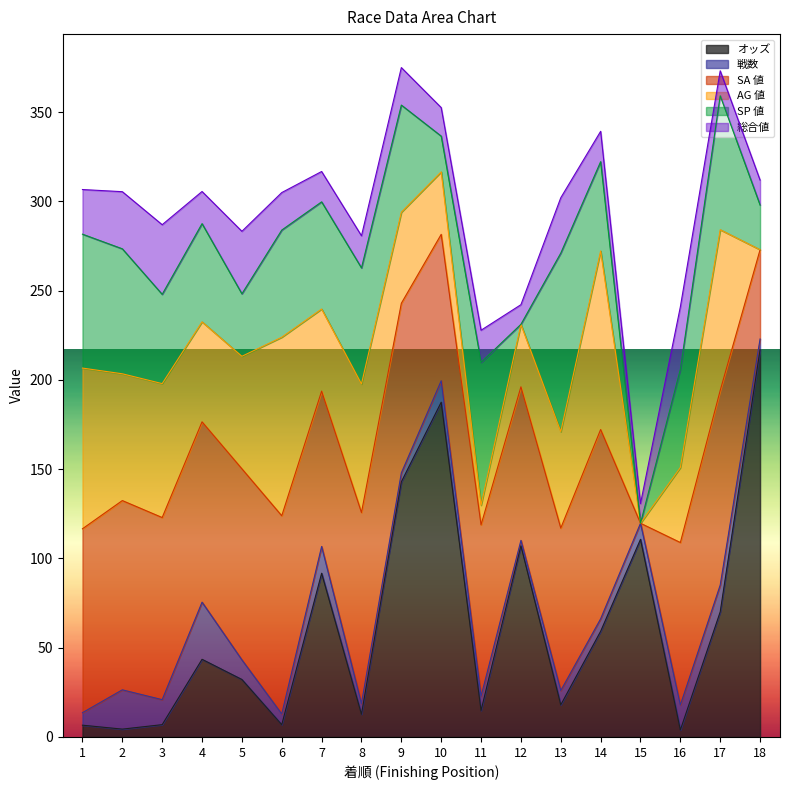

Which series ends up on top after the final intersection of AG 値 and 戦数?

戦数